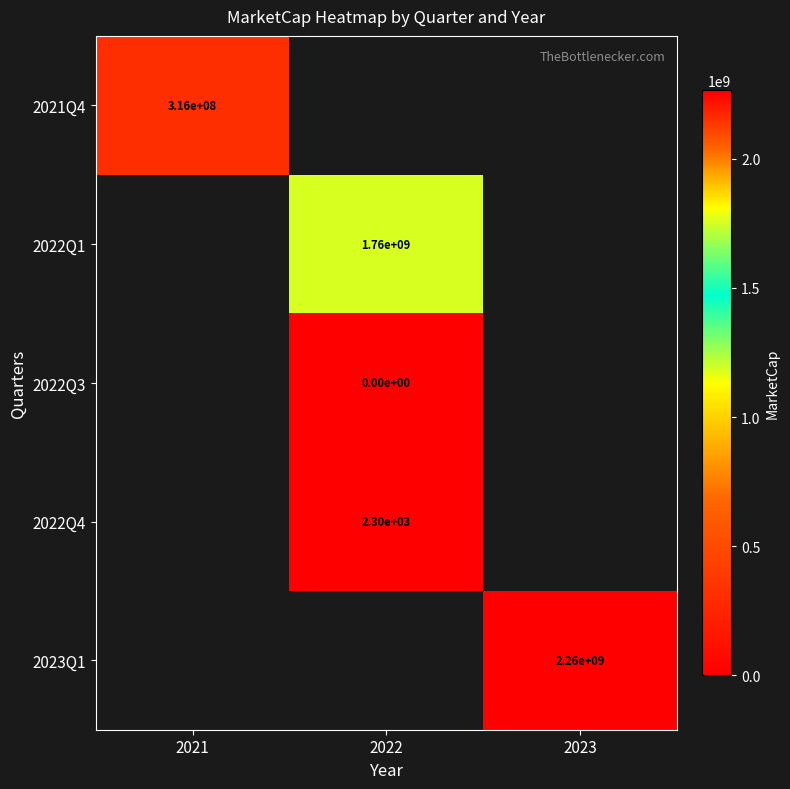

Is it true that 2022Q1 equals 1760000000 at 2022?

True